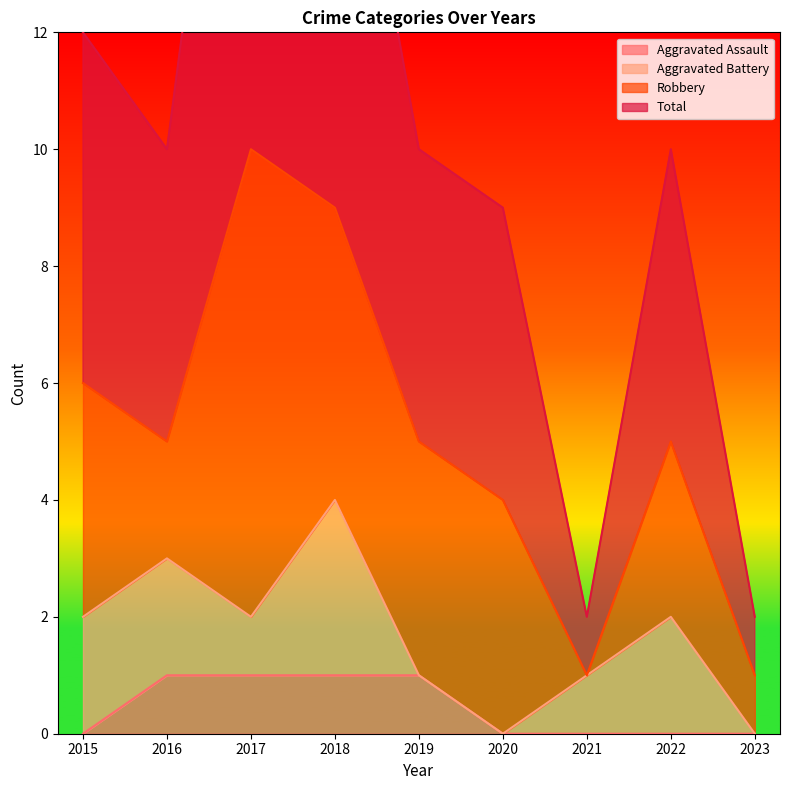

Is it true that Aggravated Assault equals 2 at 2016?

False